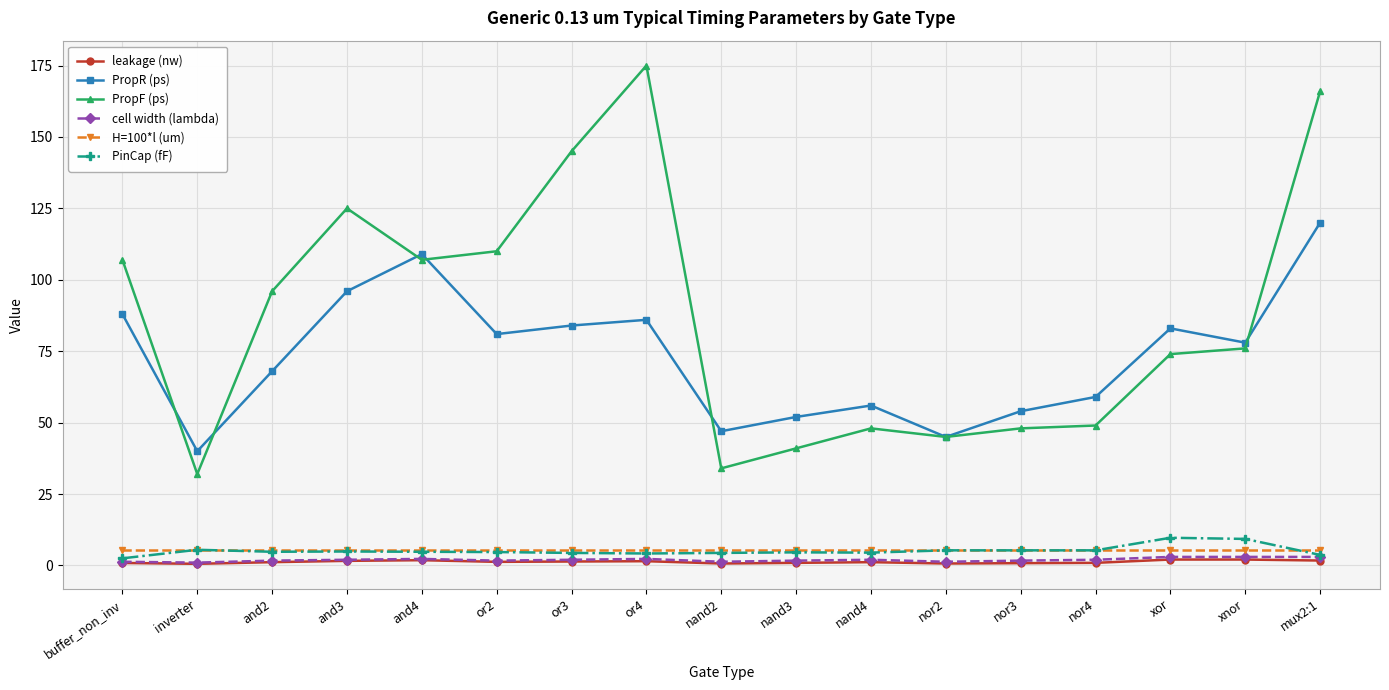

True or false: PinCap (fF) and PropF (ps) cross at least once.

False